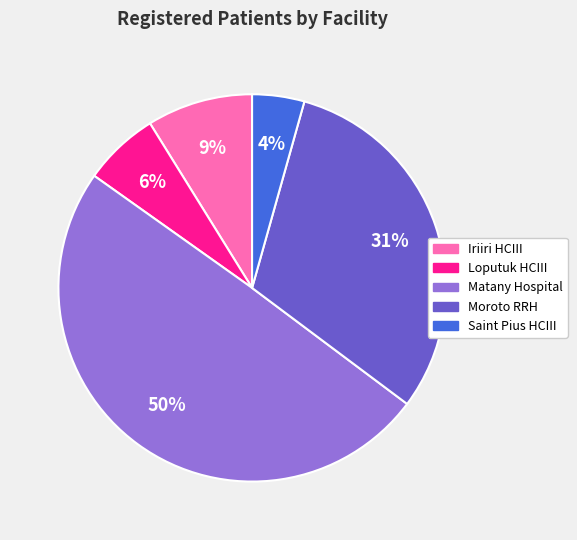

Which has a higher value, Matany Hospital or Saint Pius HCIII?

Matany Hospital